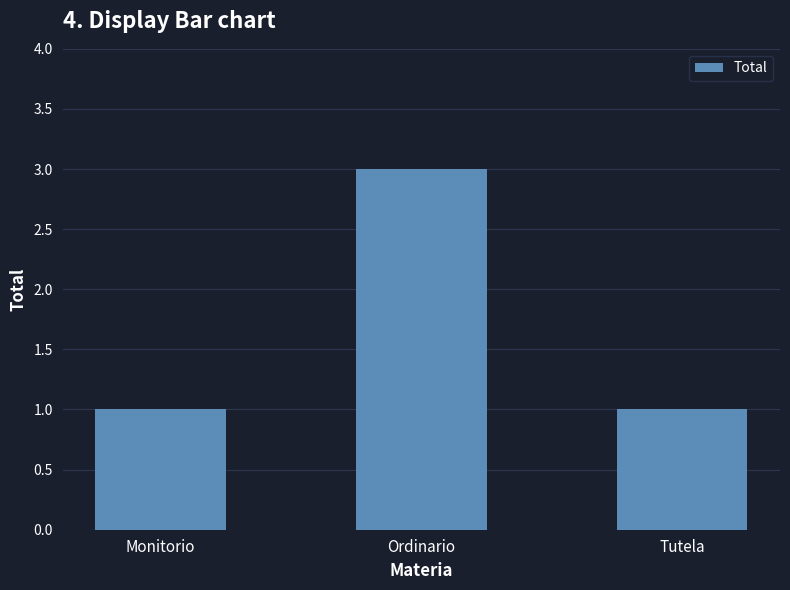

What is the minimum value shown in the chart?

1